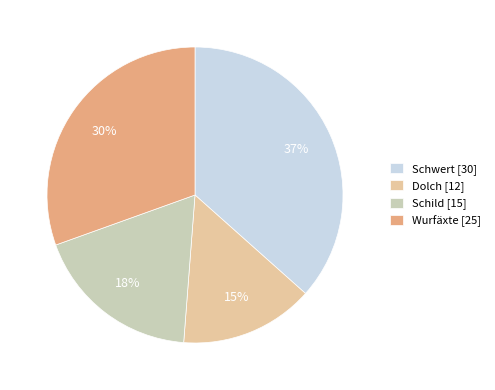

What is the smallest slice in the pie chart?

Dolch